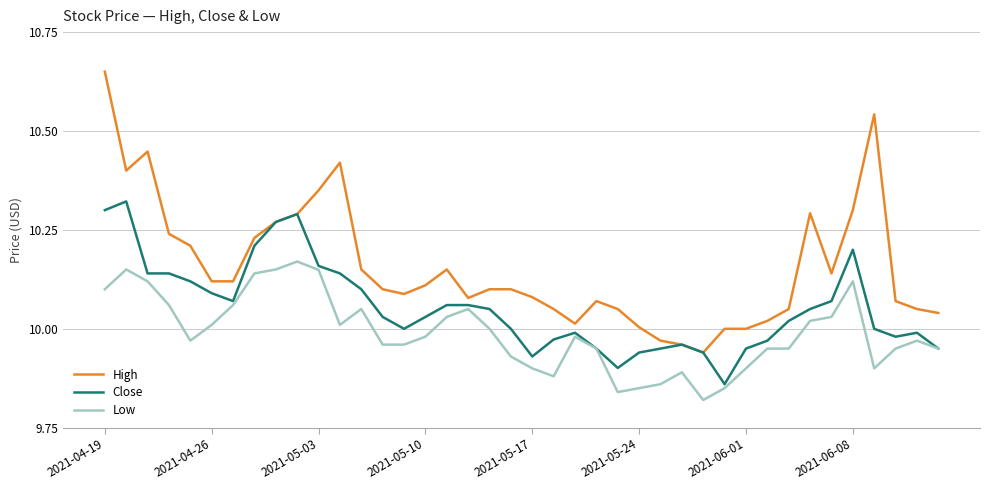

Which series has the largest total across all categories?

High